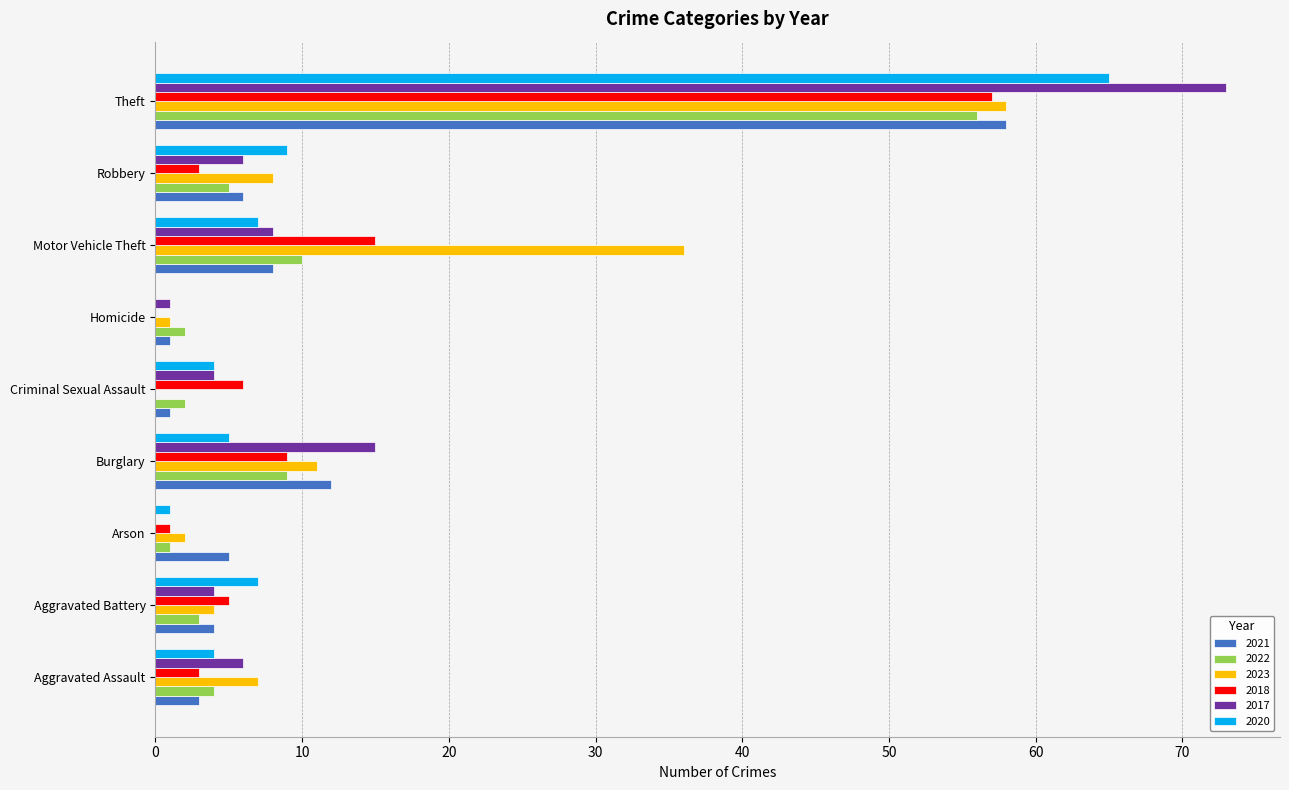

What is the sum of all 2021 values?

98